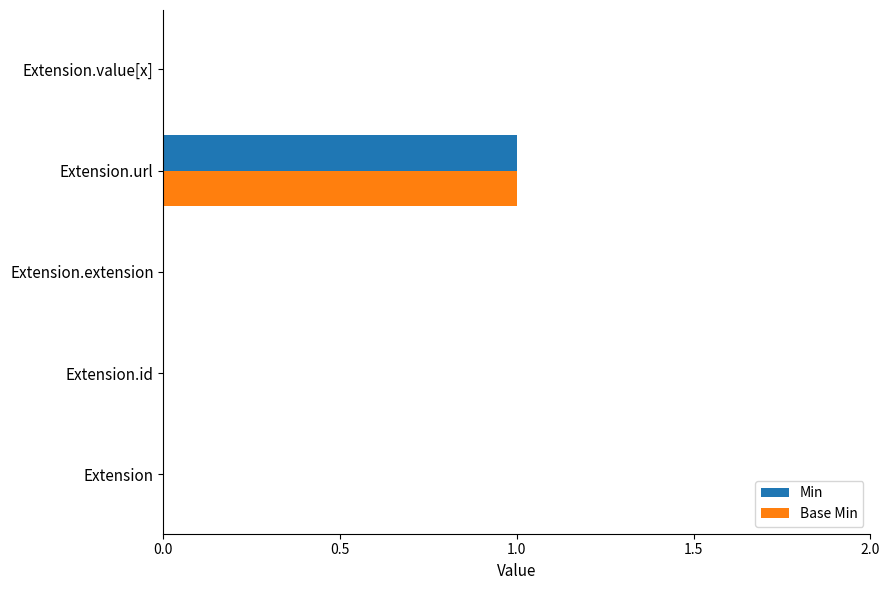

Which category has the highest value across all series?

Extension.url